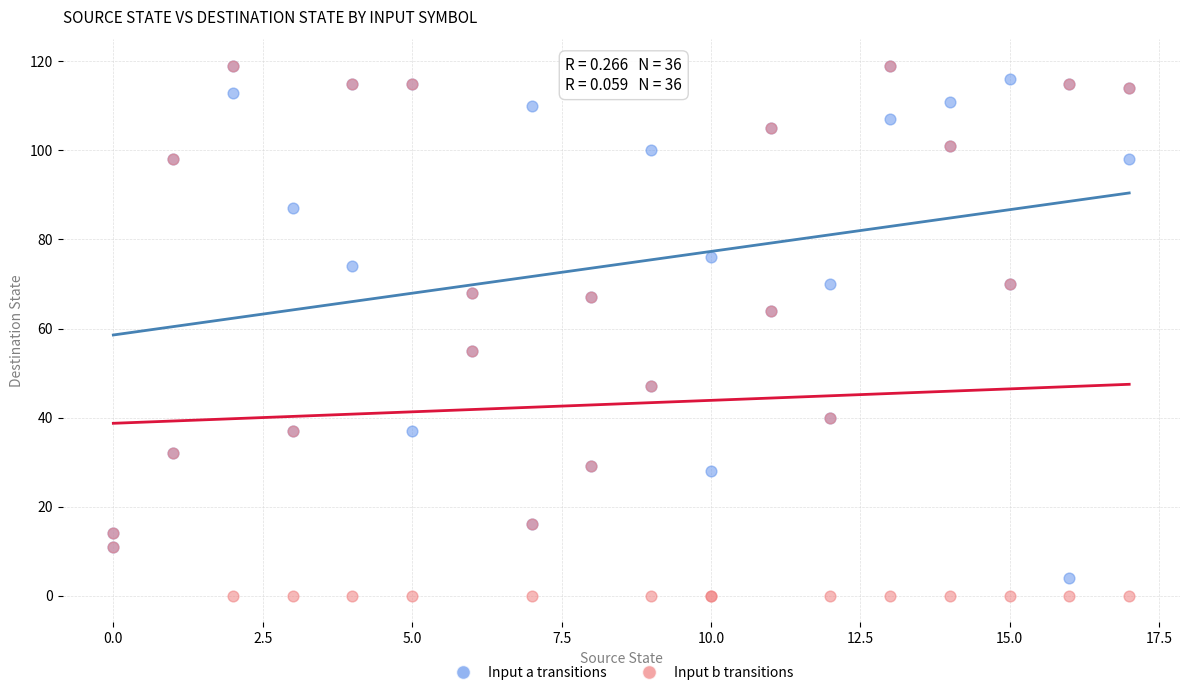

Which series has the largest Y range (max minus min)?

Input b transitions